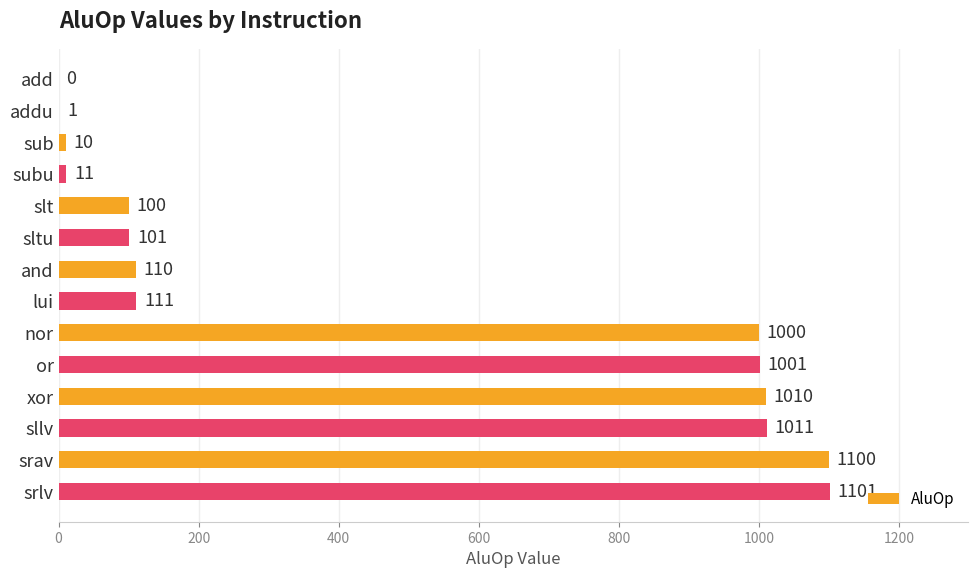

True or false: the data shows 1741 at srav.

False